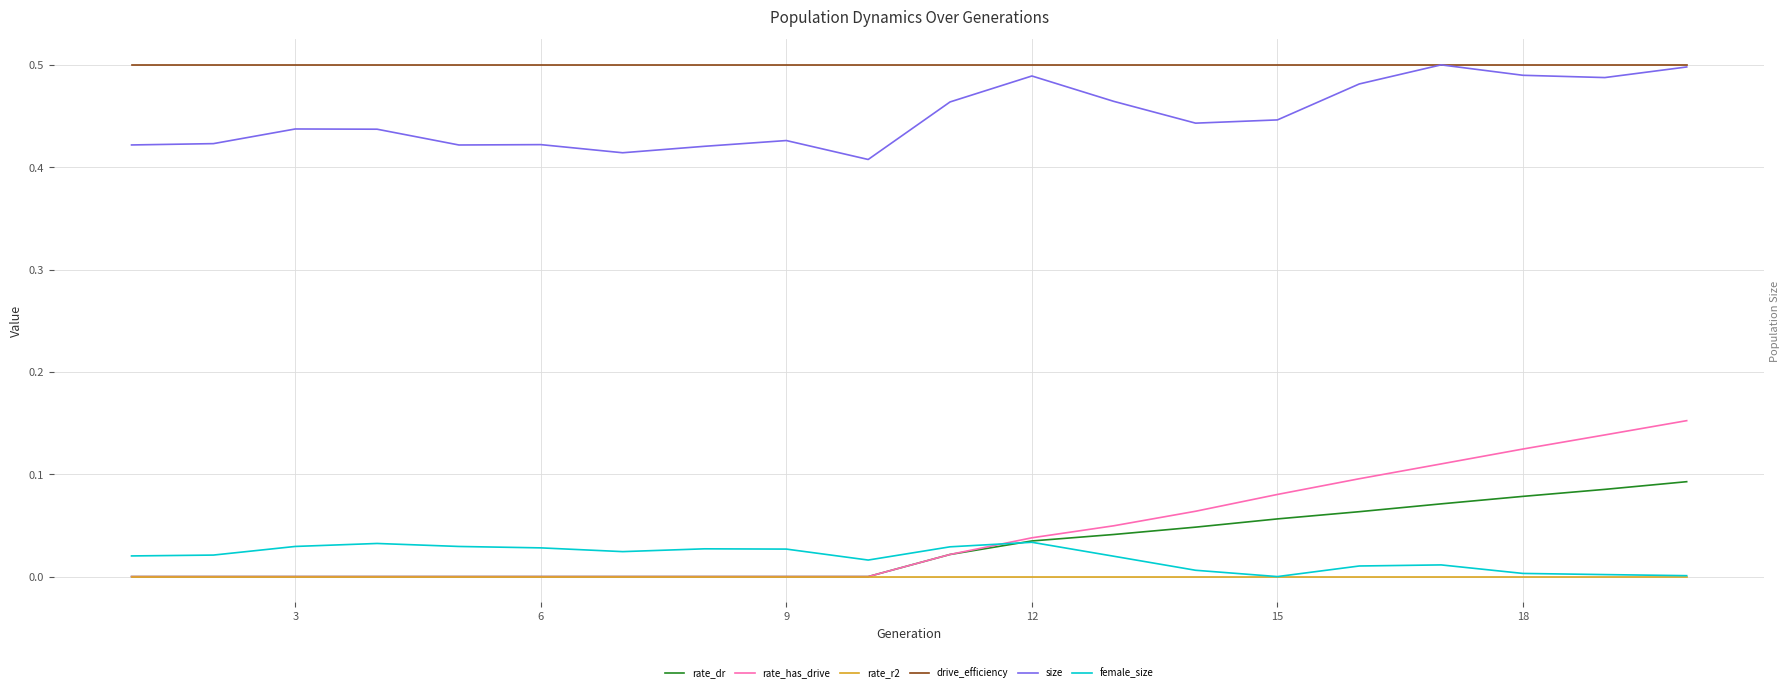

Is it true that drive_efficiency equals 0.5 at 12?

True